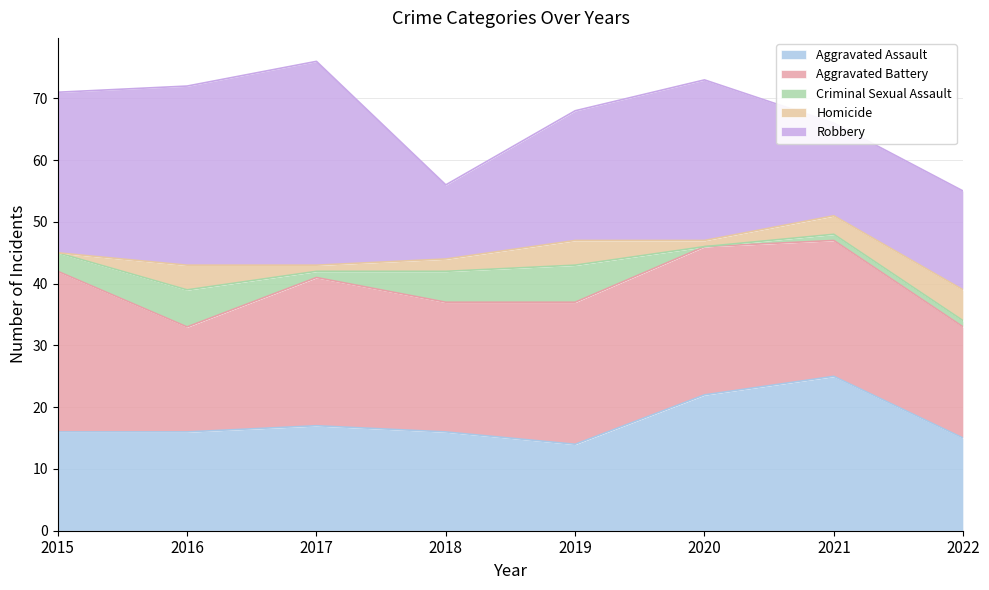

What is the value of the Robbery point at the 7th from the left?

15